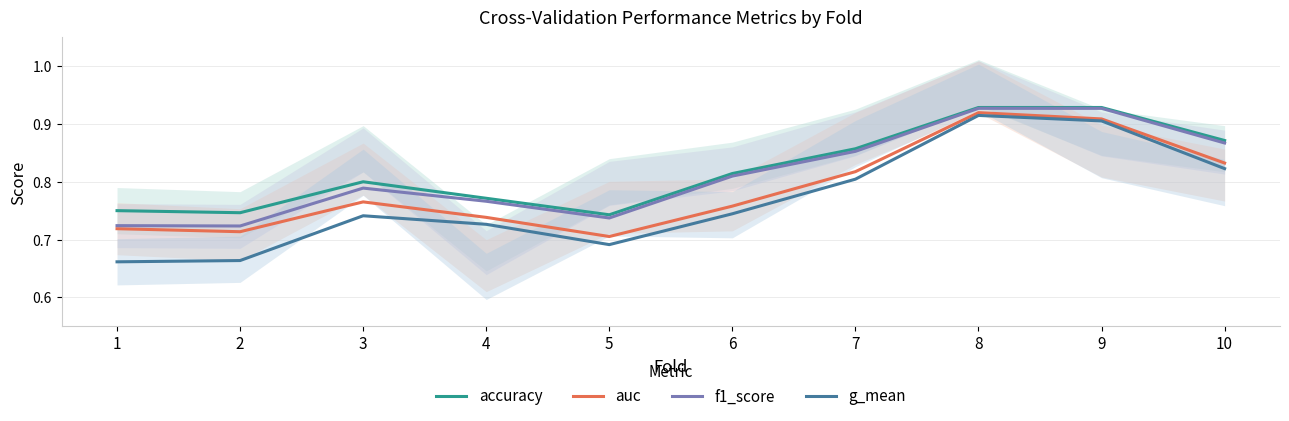

Reading right to left, transcribe all the data shown in this chart.

accuracy: 10=0.9	9=0.9	8=0.9	7=0.9	6=0.8	5=0.7	4=0.8	3=0.8	2=0.7	1=0.8
auc: 10=0.8	9=0.9	8=0.9	7=0.8	6=0.8	5=0.7	4=0.7	3=0.8	2=0.7	1=0.7
f1_score: 10=0.9	9=0.9	8=0.9	7=0.9	6=0.8	5=0.7	4=0.8	3=0.8	2=0.7	1=0.7
g_mean: 10=0.8	9=0.9	8=0.9	7=0.8	6=0.7	5=0.7	4=0.7	3=0.7	2=0.7	1=0.7